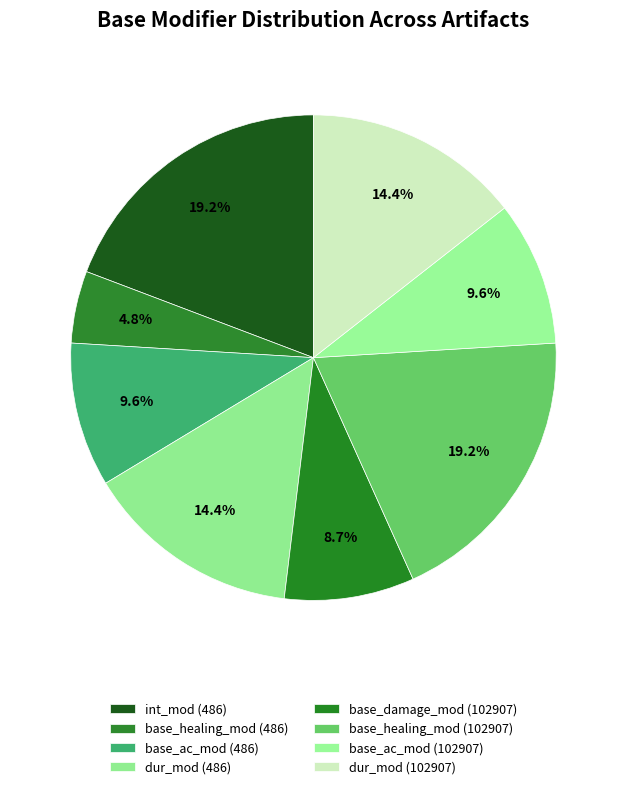

What percentage is NOT represented by base_ac_mod (486)?

90.4%